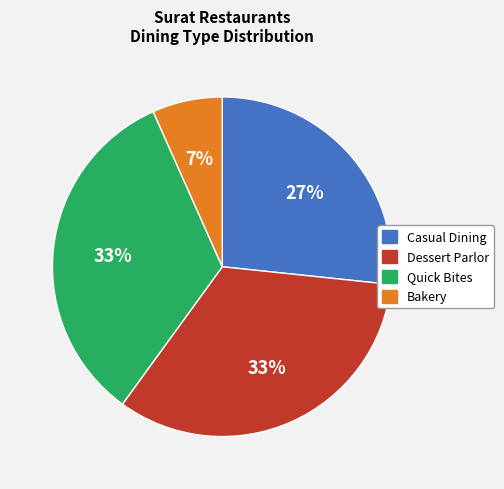

Does any single category account for the majority?

No